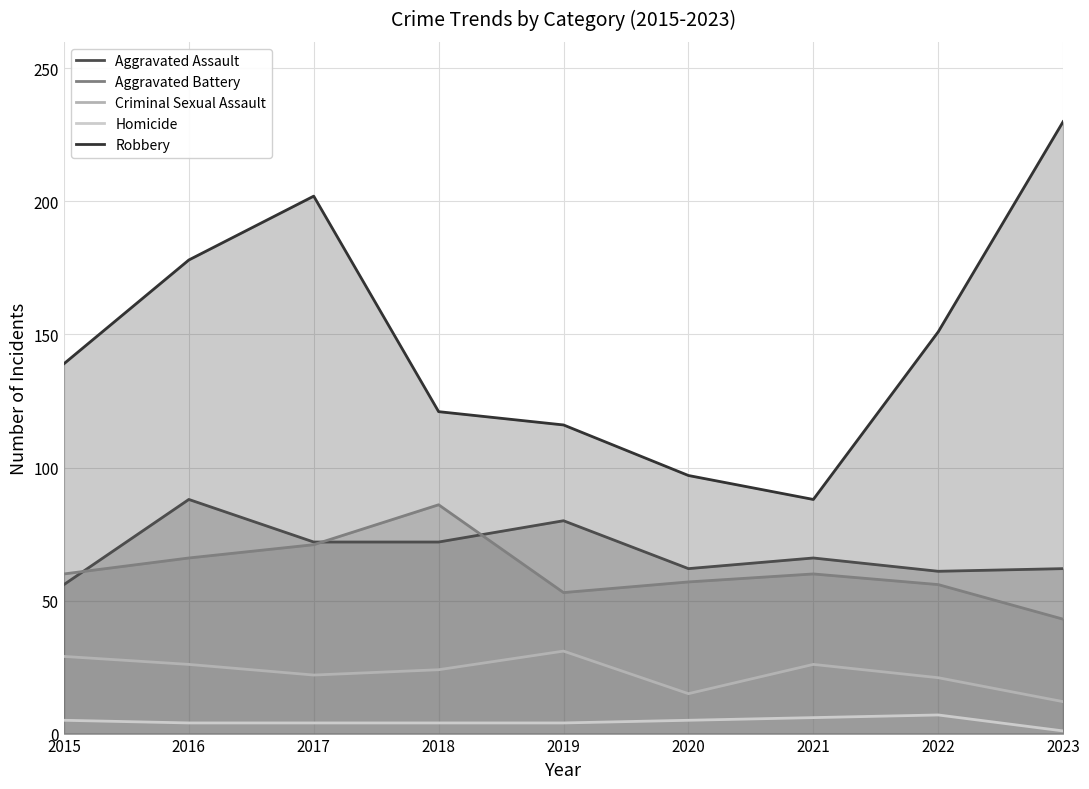

True or false: Aggravated Battery and Homicide cross at least once.

False